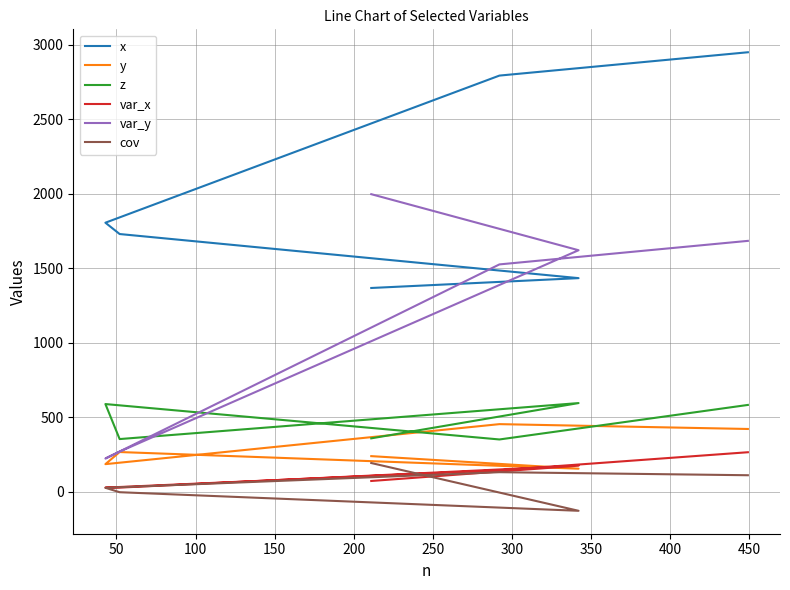

What is the difference between the maximum and minimum values in the cov series?

320.7